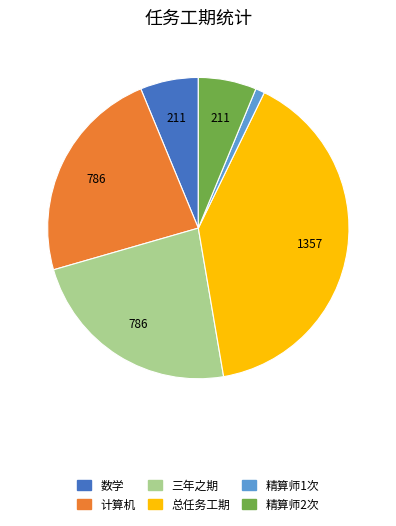

Between 计算机 and 精算师2次, which is larger?

计算机